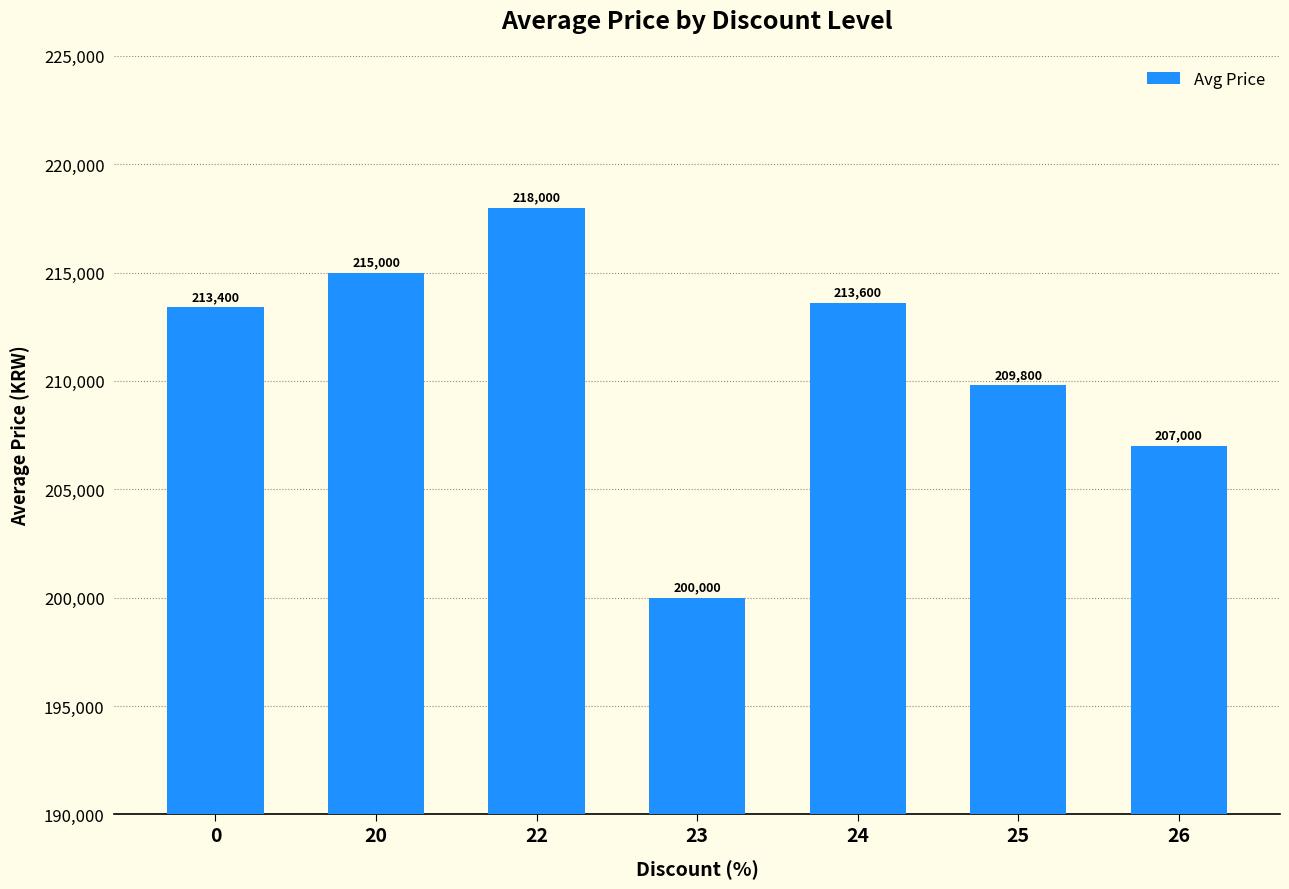

List the labels in order of value, smallest first.

23, 26, 25, 0, 24, 20, 22